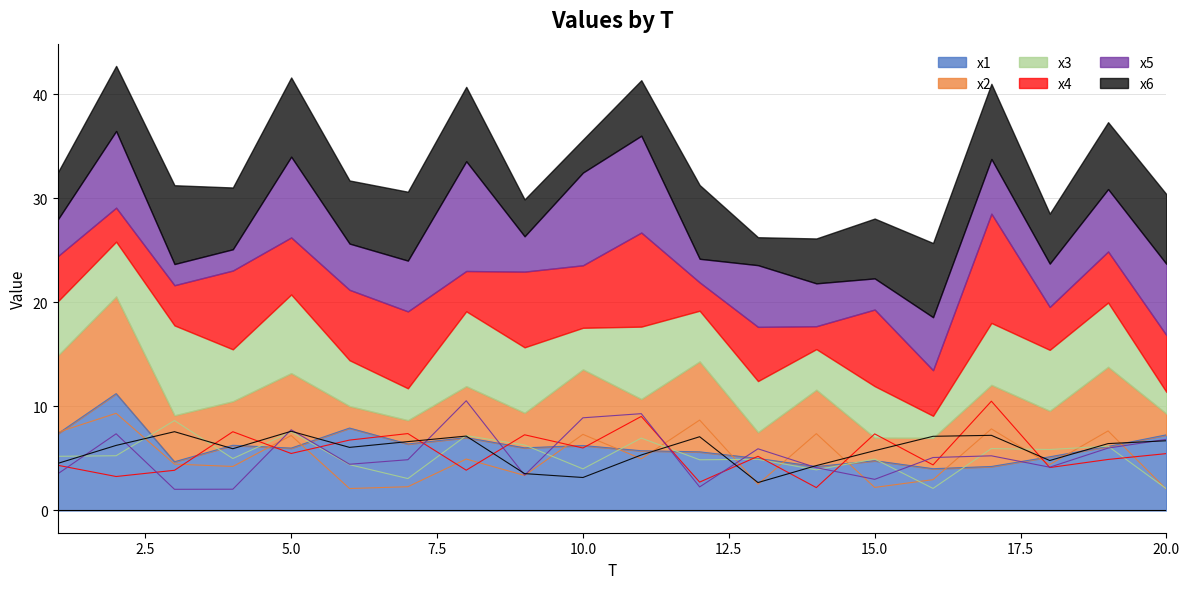

Which category has the highest value across all series?

2